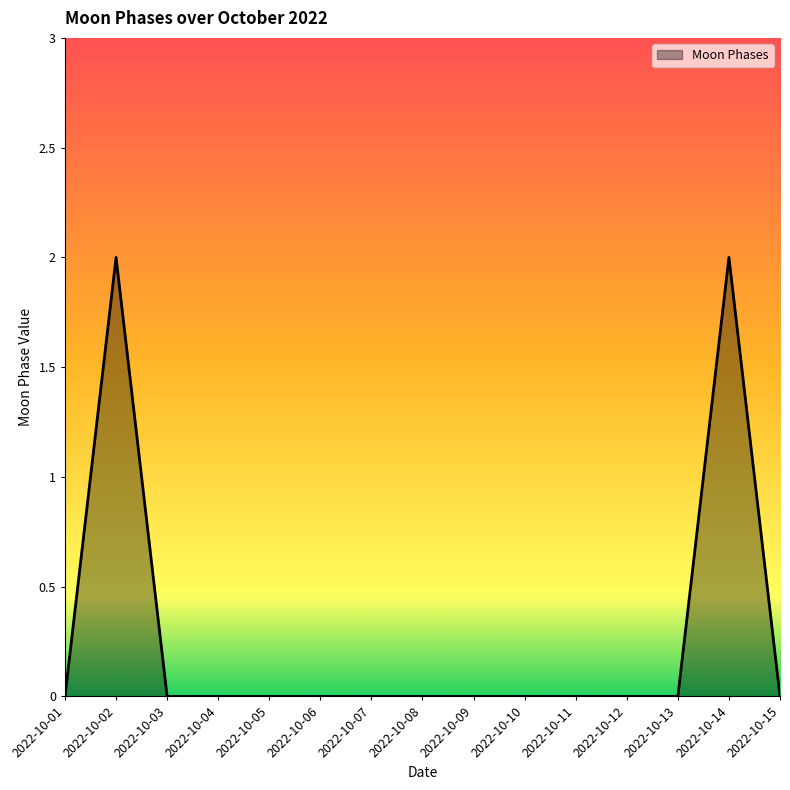

Reading left to right, transcribe all the data shown in this chart.

2022-10-01=0	2022-10-02=2	2022-10-03=0	2022-10-04=0	2022-10-05=0	2022-10-06=0	2022-10-07=0	2022-10-08=0	2022-10-09=0	2022-10-10=0	2022-10-11=0	2022-10-12=0	2022-10-13=0	2022-10-14=2	2022-10-15=0